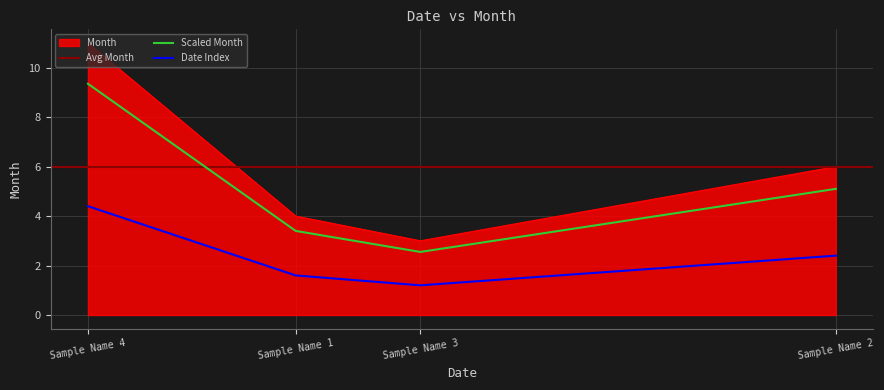

What is the difference between the maximum and minimum values?

8